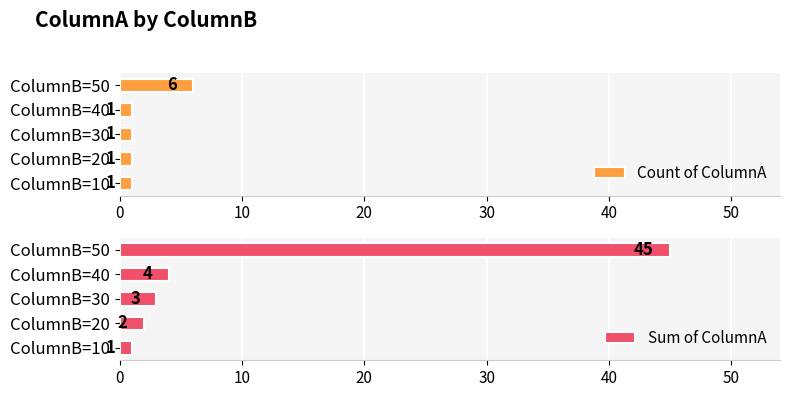

How many categories are shown in the chart?

5